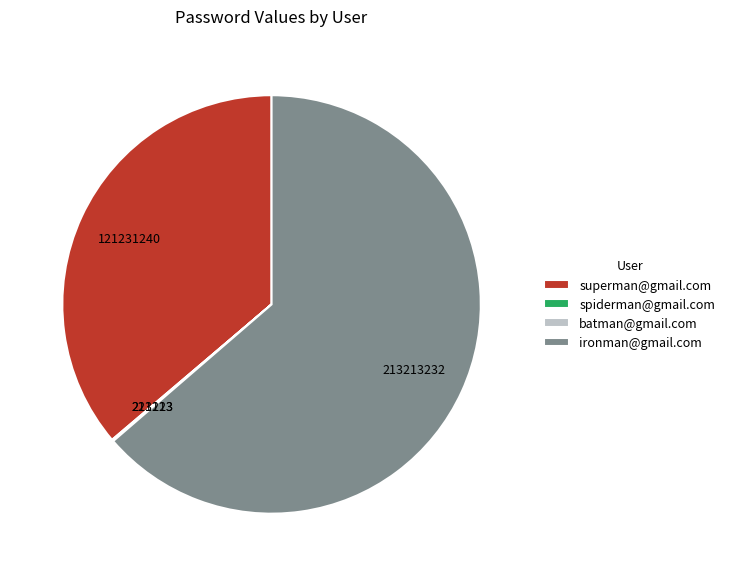

What is the majority slice?

ironman@gmail.com